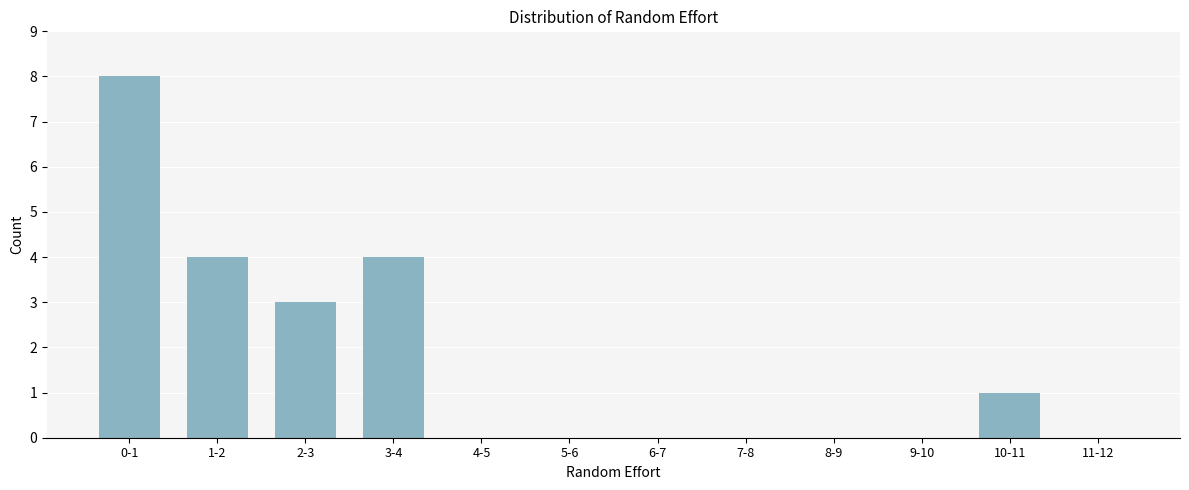

Reading left to right, list all the values displayed in this chart.

0-1=8	1-2=4	2-3=3	3-4=4	4-5=0	5-6=0	6-7=0	7-8=0	8-9=0	9-10=0	10-11=1	11-12=0